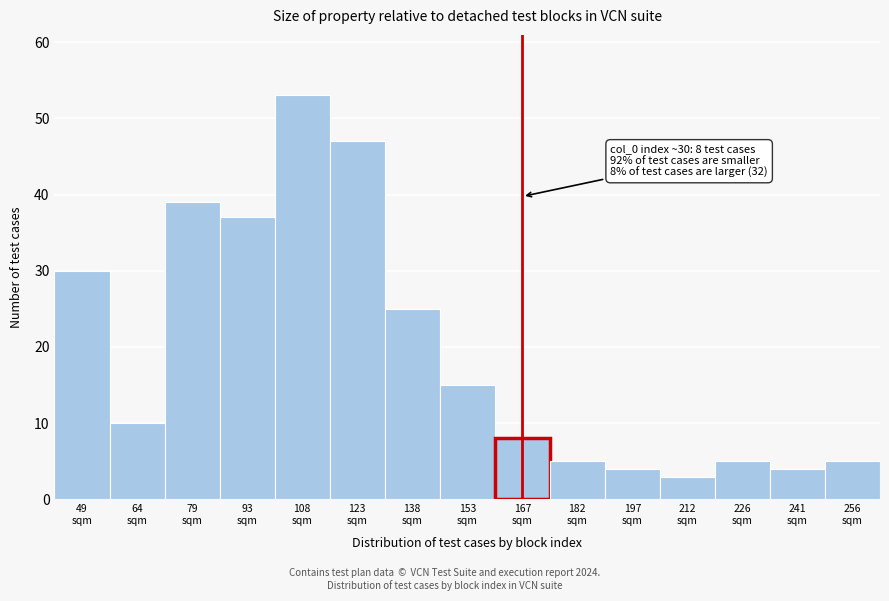

Reading left to right, list all the values displayed in this chart.

30	10	39	37	53	47	25	15	8	5	4	3	5	4	5